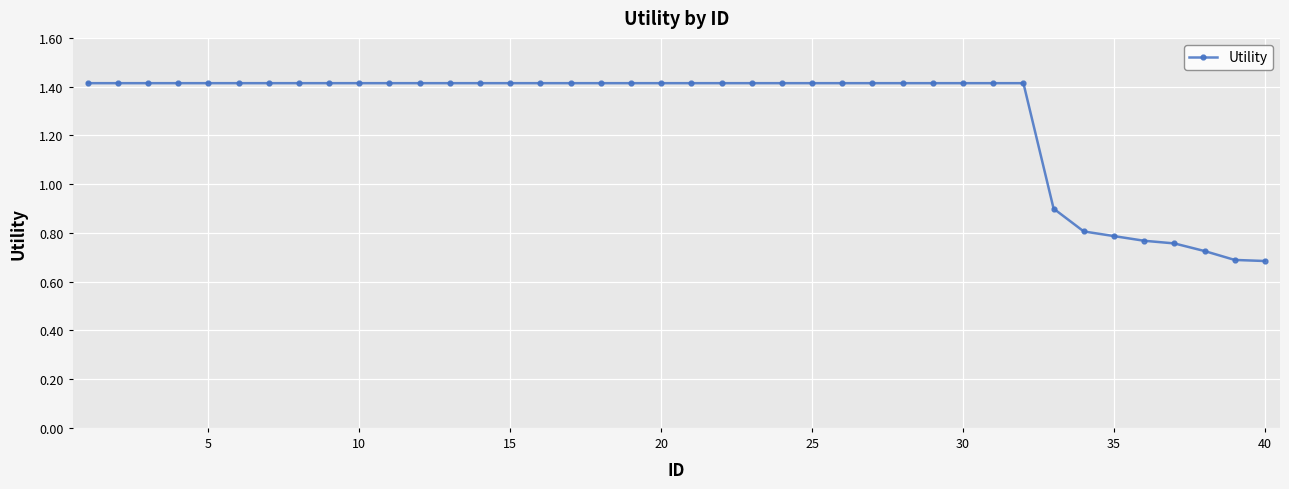

What is the value of the 27th point from the left?

1.4